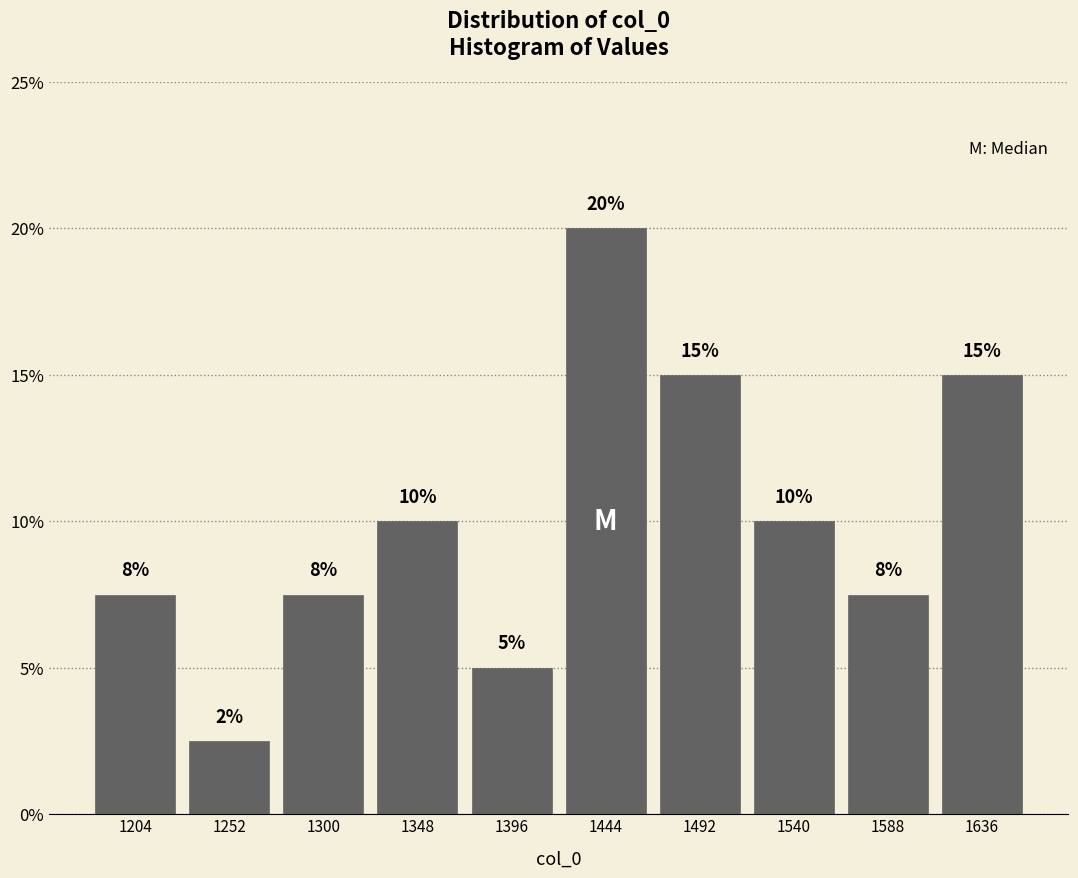

Over which range of the x-axis is the bar tallest?

1420 to 1470